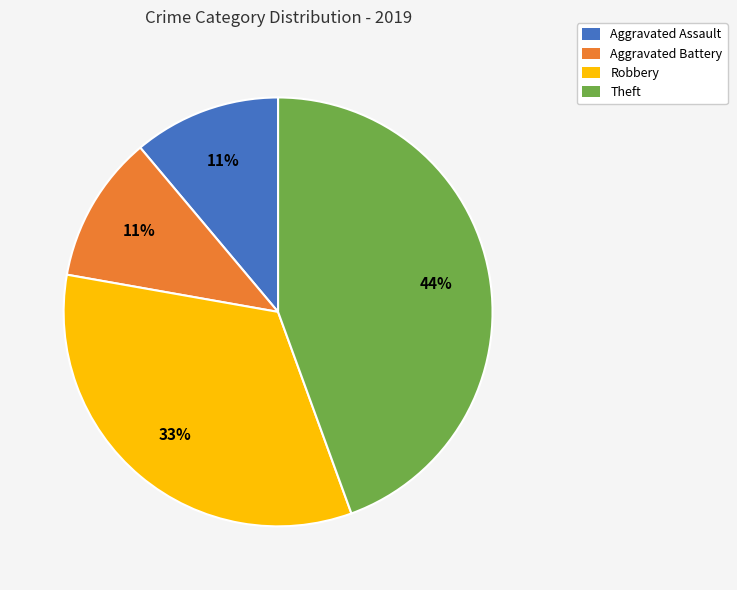

How many slices are in this pie chart?

4